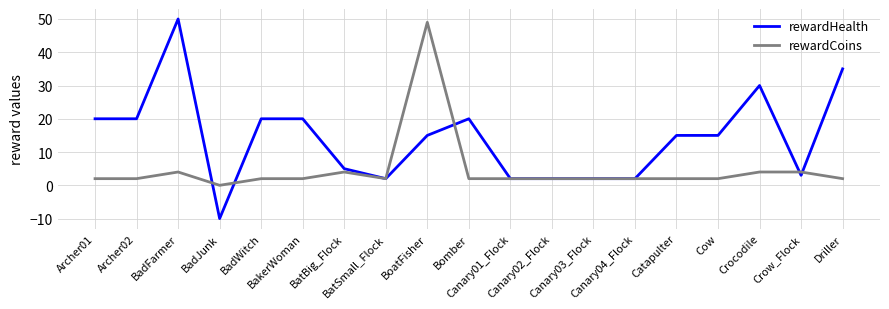

At how many categories does at least one series exceed 41?

2